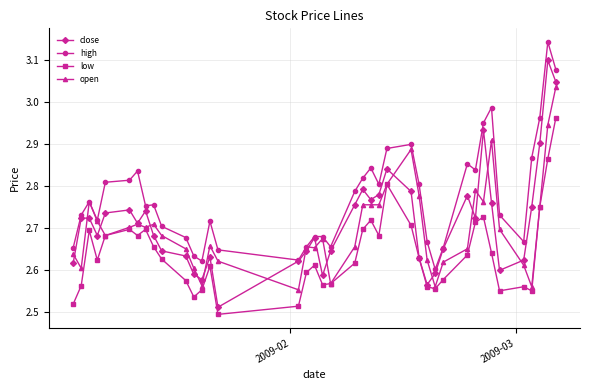

What is the difference between the second highest and minimum values in the high series?

0.5